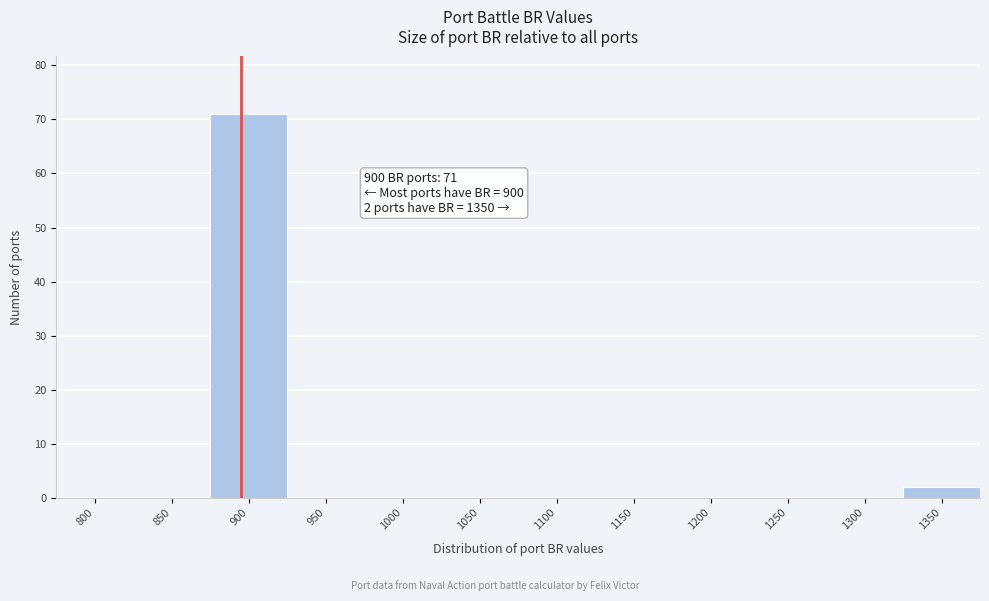

Reading right to left, list all the values displayed in this chart.

1350=2	1300=0	1250=0	1200=0	1150=0	1100=0	1050=0	1000=0	950=0	900=71	850=0	800=0